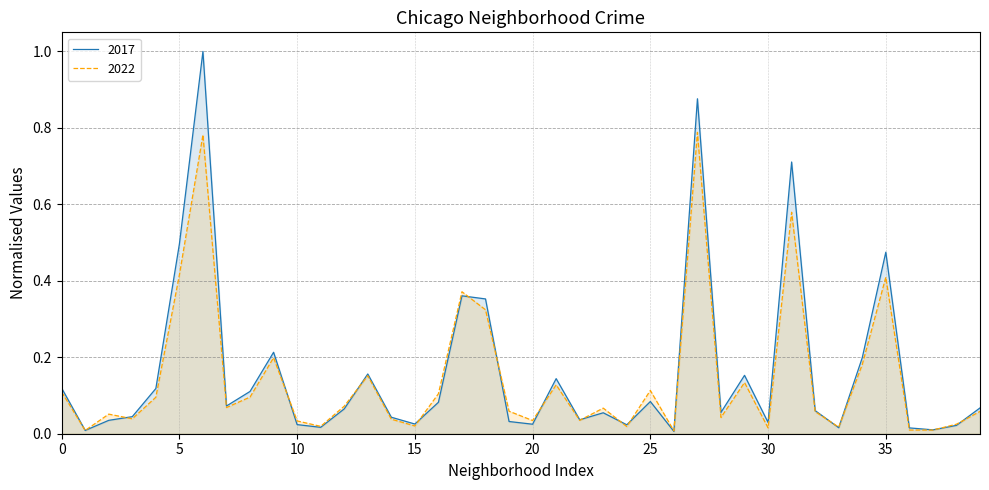

Rank the series by their maximum value, from lowest to highest.

2022, 2017